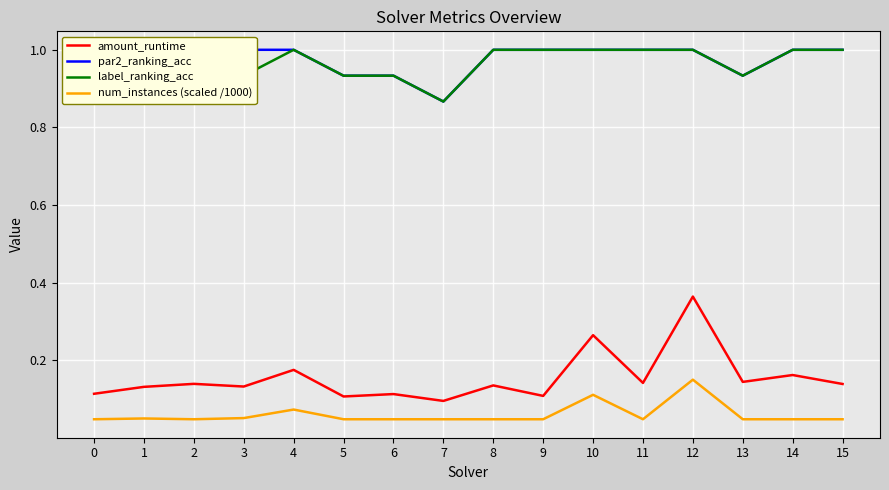

What is the greatest value displayed?

1.0